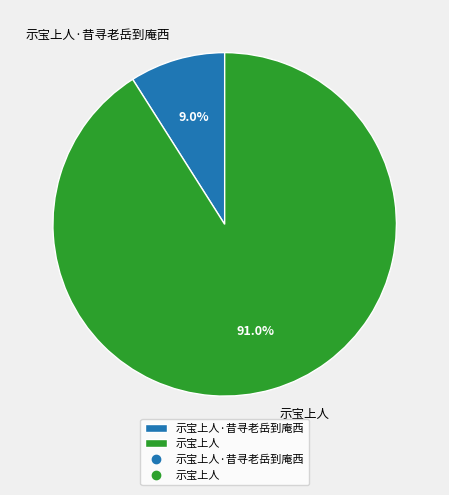

To the nearest percent, what percentage of the pie is 示宝上人?

91%